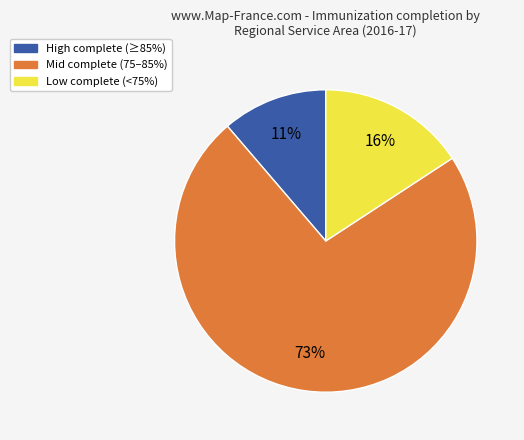

To the nearest percent, what is the average slice percentage?

33%